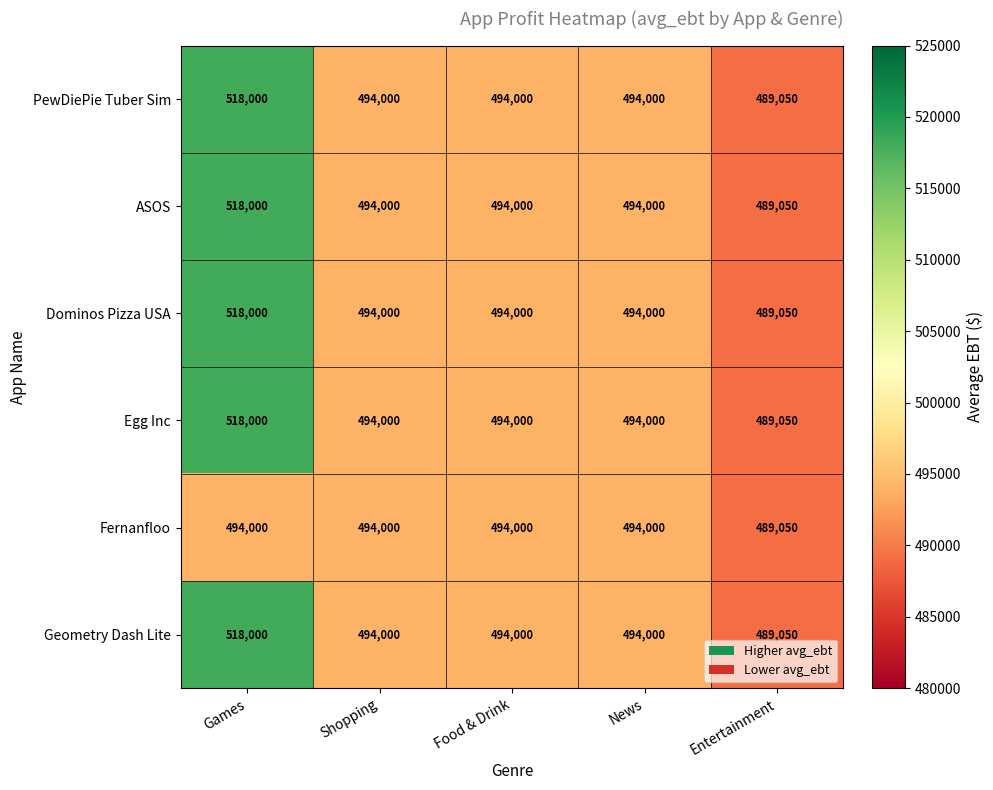

Reading right to left, what are all the values shown in this chart?

PewDiePie Tuber Sim: 489050	494000	494000	494000	518000
ASOS: 489050	494000	494000	494000	518000
Dominos Pizza USA: 489050	494000	494000	494000	518000
Egg Inc: 489050	494000	494000	494000	518000
Fernanfloo: 489050	494000	494000	494000	494000
Geometry Dash Lite: 489050	494000	494000	494000	518000